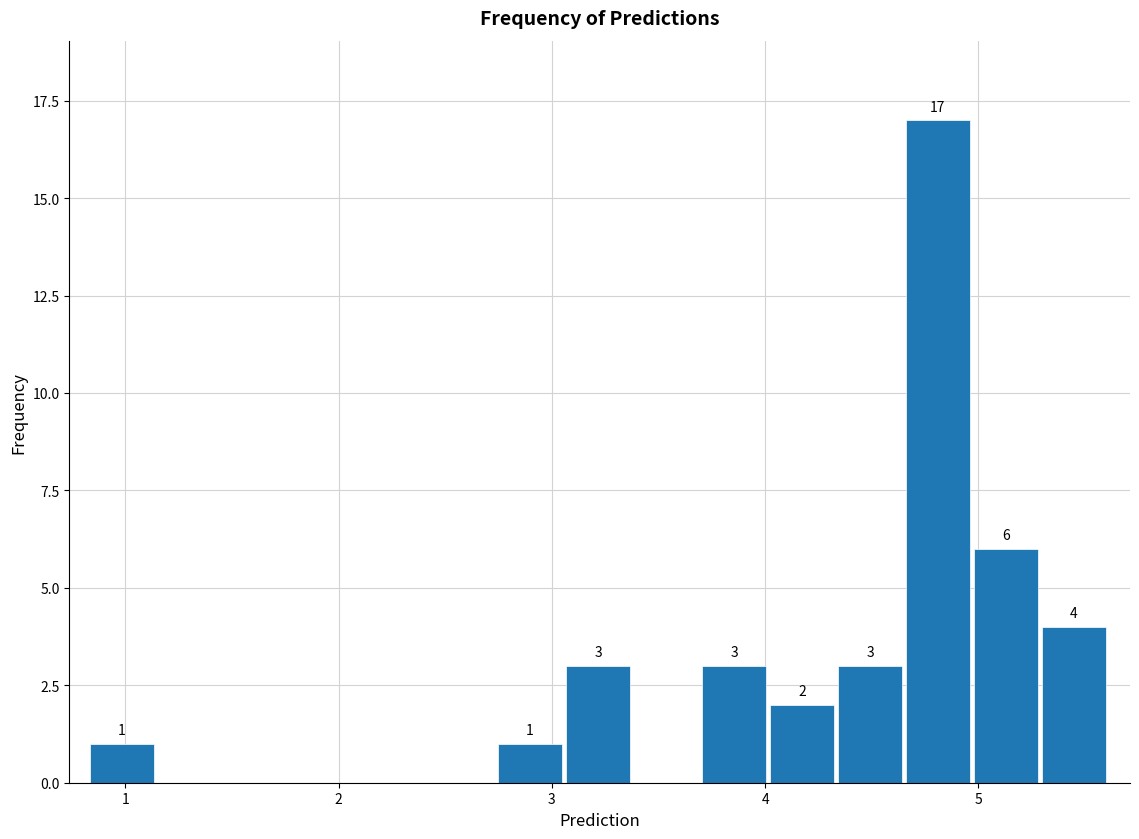

Around what value on the x-axis is the tallest bar? Give the approximate position of its centre, as read against the axis.

4.8